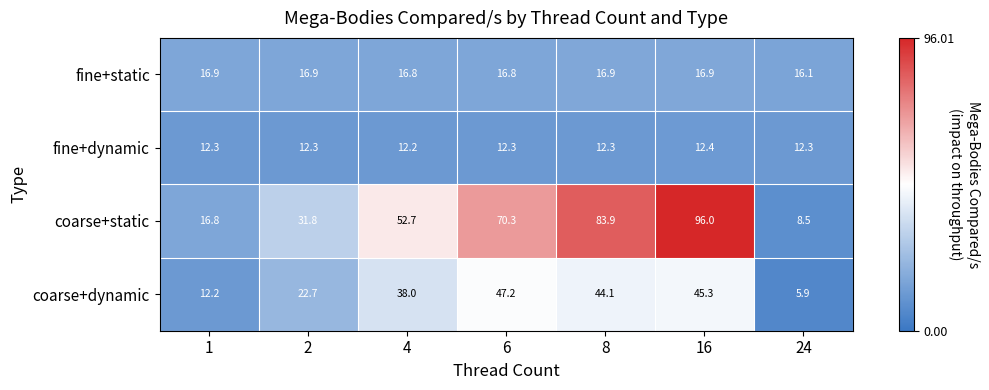

What is the sum of the coarse+dynamic values at 8 and 6?

91.3